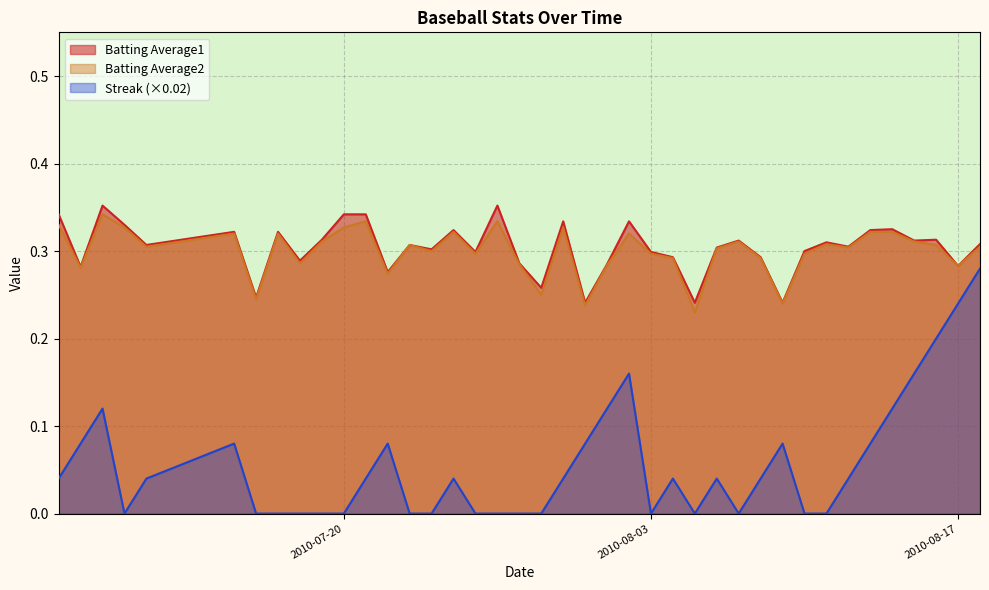

Rank the categories by Batting Average1 value from highest to lowest.

2010-07-09, 2010-07-27, 2010-07-07, 2010-07-20, 2010-07-21, 2010-07-30, 2010-08-02, 2010-07-10, 2010-08-14, 2010-07-25, 2010-08-13, 2010-07-15, 2010-07-17, 2010-07-19, 2010-08-16, 2010-08-07, 2010-08-15, 2010-08-11, 2010-08-18, 2010-07-11, 2010-07-23, 2010-08-12, 2010-08-06, 2010-07-24, 2010-08-10, 2010-07-26, 2010-08-03, 2010-08-04, 2010-08-08, 2010-07-18, 2010-07-28, 2010-08-01, 2010-08-17, 2010-07-08, 2010-07-22, 2010-07-29, 2010-07-16, 2010-07-31, 2010-08-05, 2010-08-09